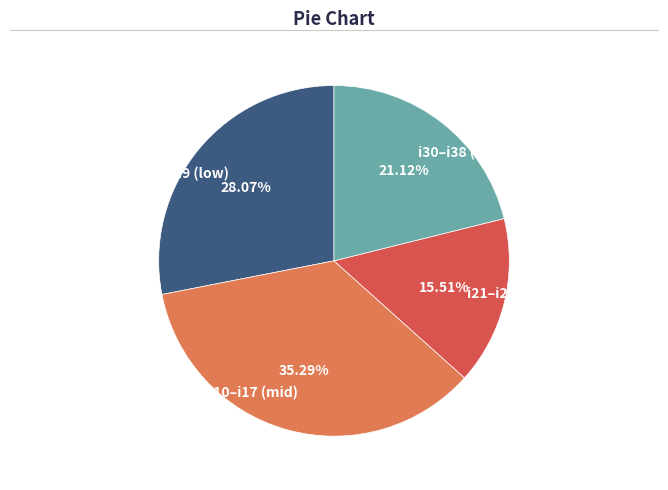

How many slices are in this pie chart?

4